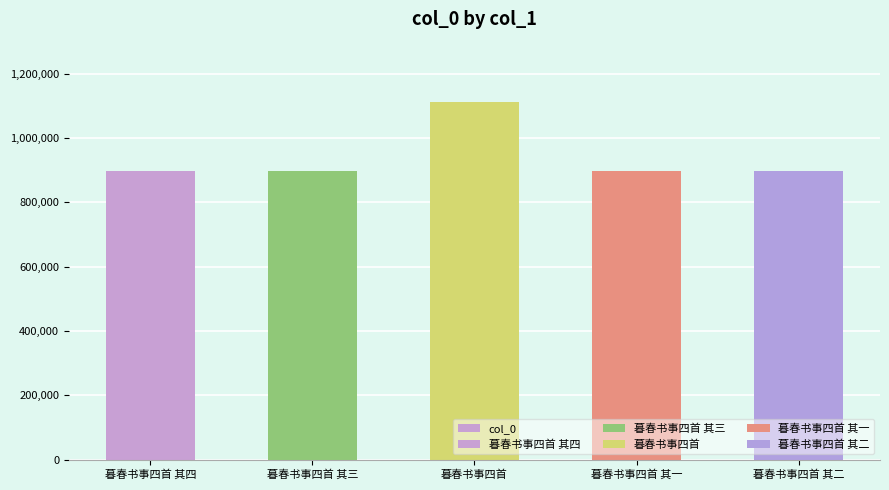

True or false: the data shows 1519124 at 暮春书事四首 其四.

False